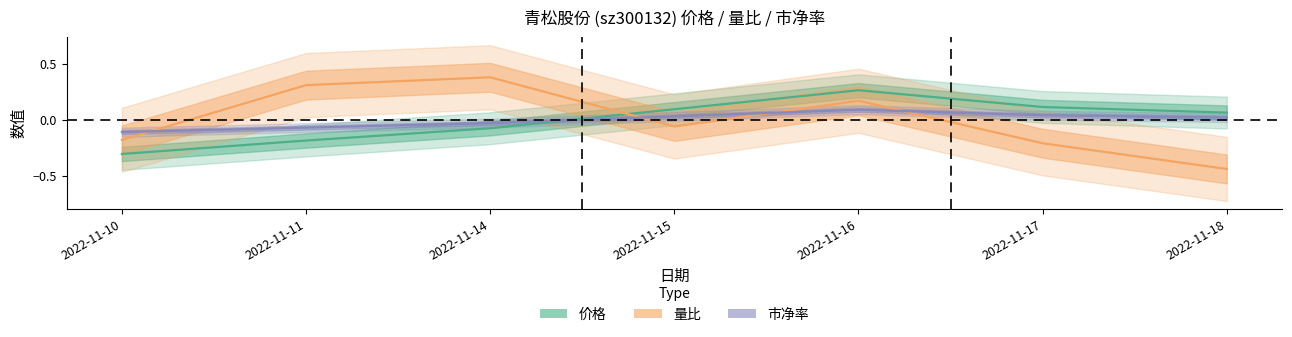

In 市净率, how many points are higher than both neighbors (excluding endpoints)?

1